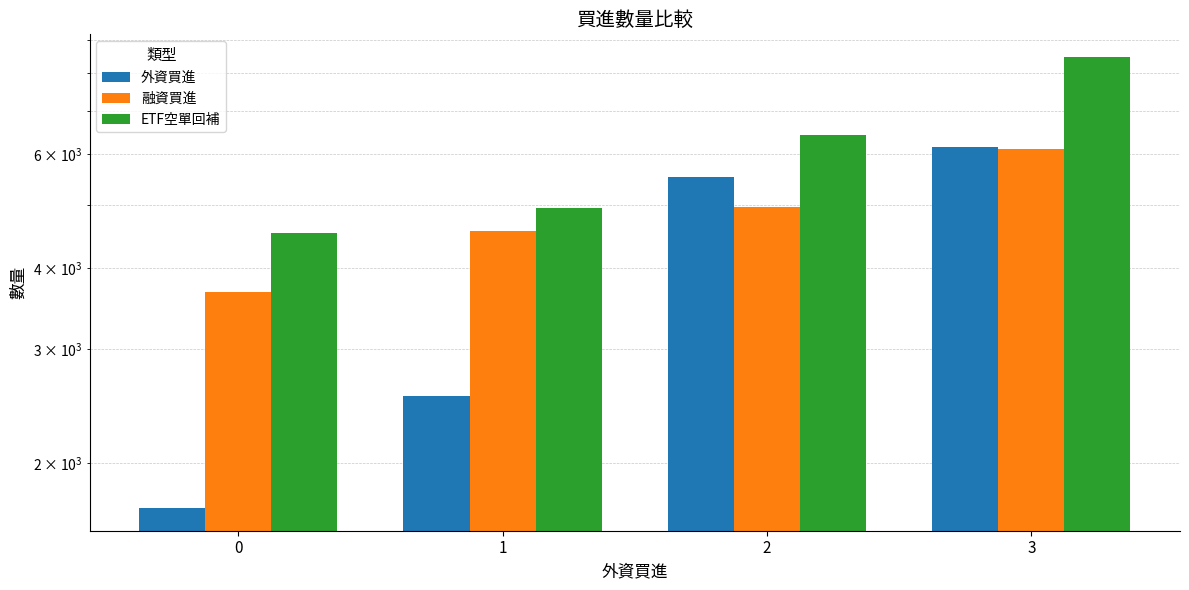

What is the value of the ETF空單回補 bar at the 4th from the left?

8478